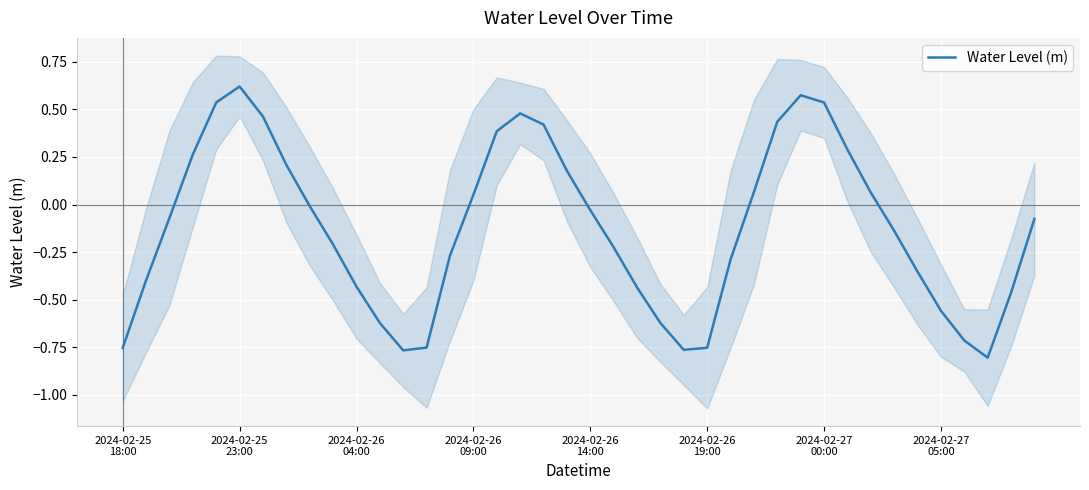

How many lines are shown in the chart?

1